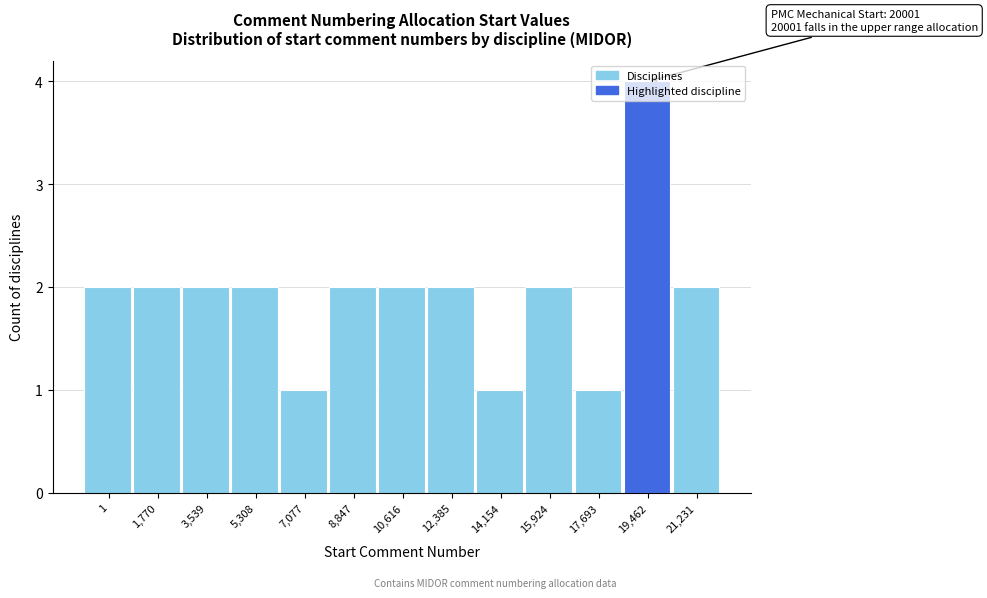

Is it true that the value at 1 is 2?

True